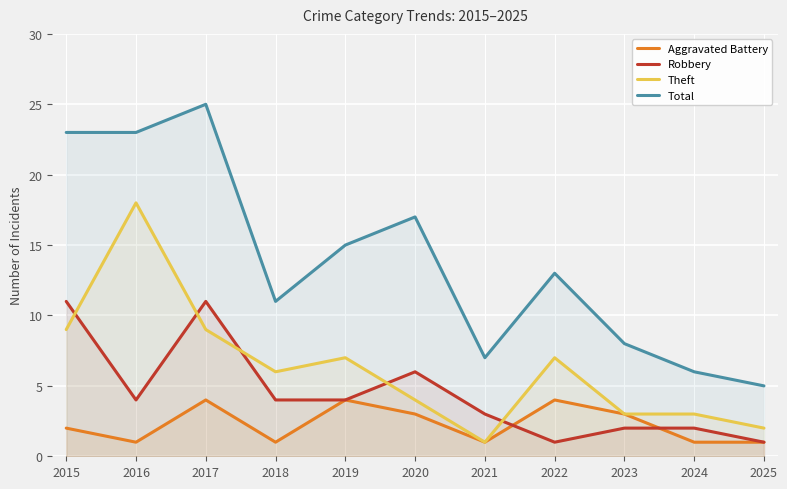

How many values in the Robbery series exceed 4?

3